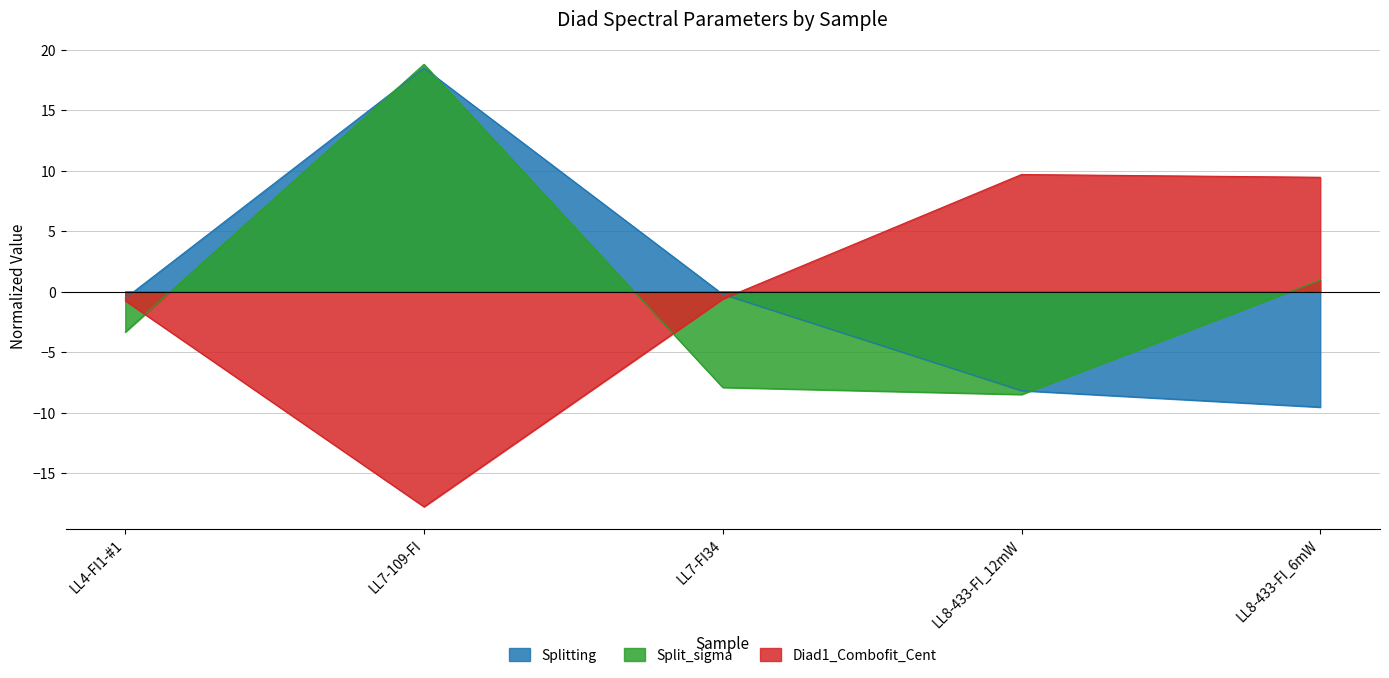

What is the minimum value shown in the chart?

-17.8